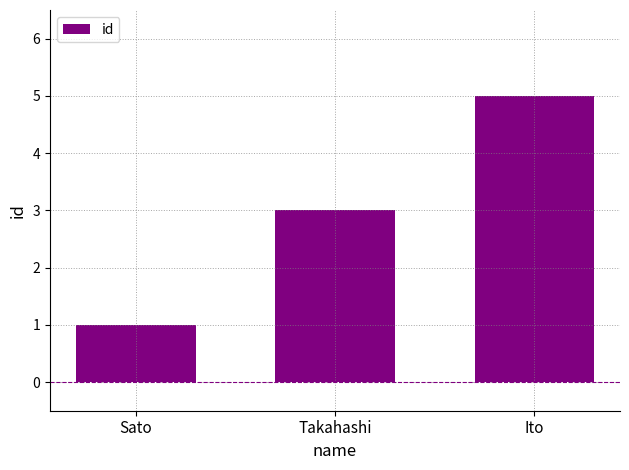

The chart shows a value of 1 at Sato. True or false?

True